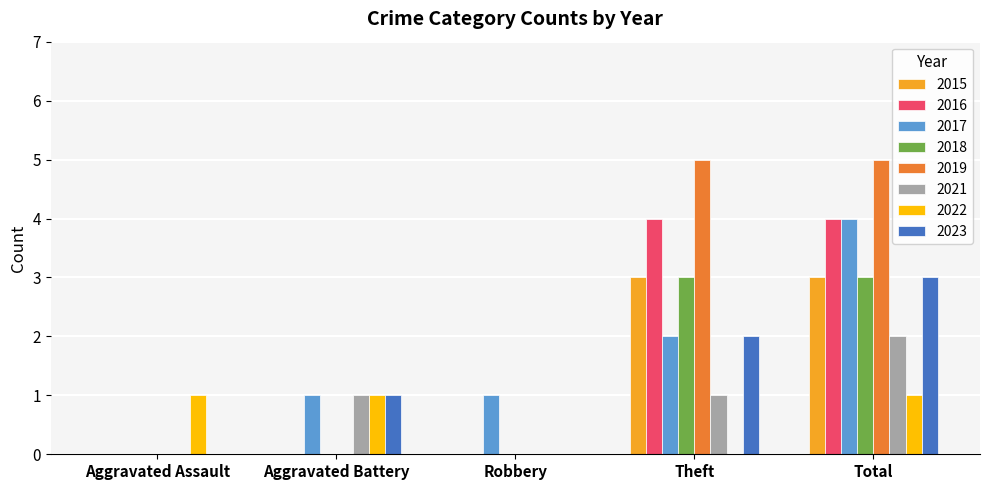

The 2021 series shows 1 at Robbery. True or false?

False